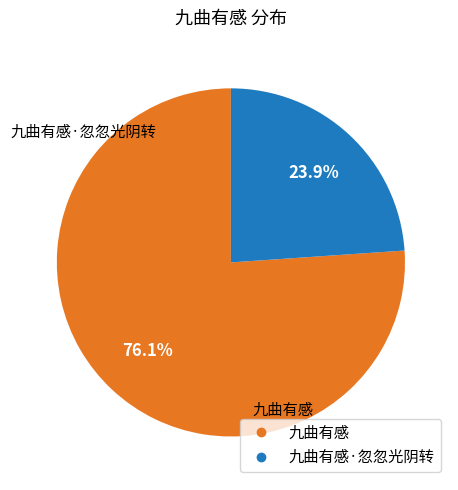

Is there a majority slice in this chart?

Yes